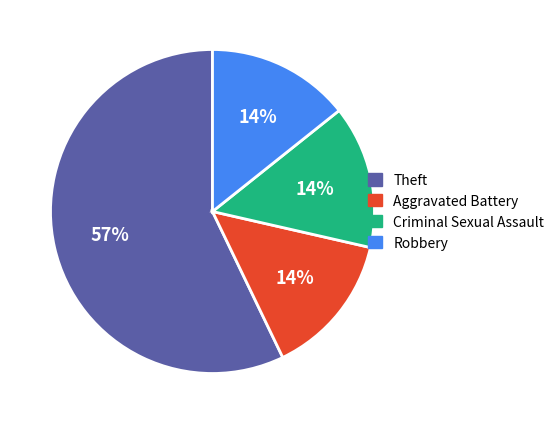

Which category has the biggest portion of the pie?

Theft